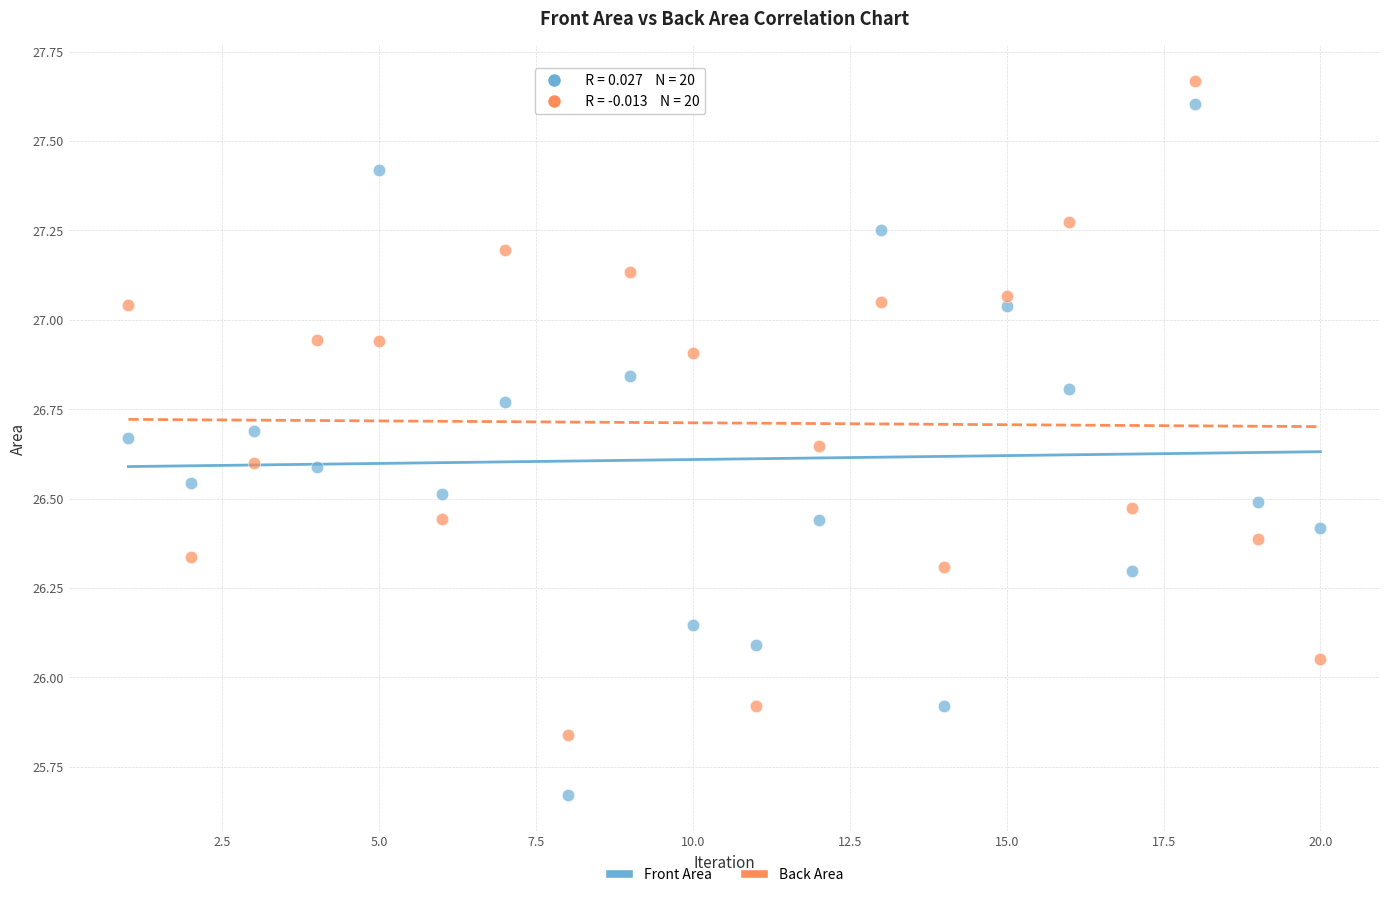

Across all data points, what is the range of X values (max minus min)?

19.0